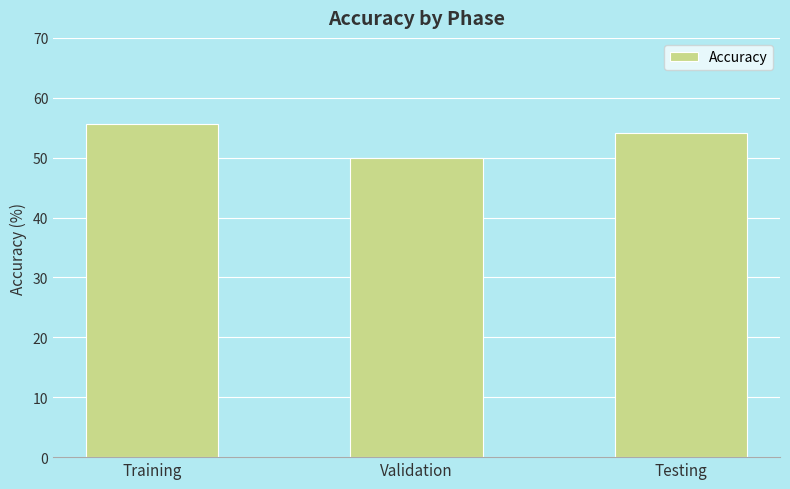

What is the change in value from Training to Testing?

-1.4